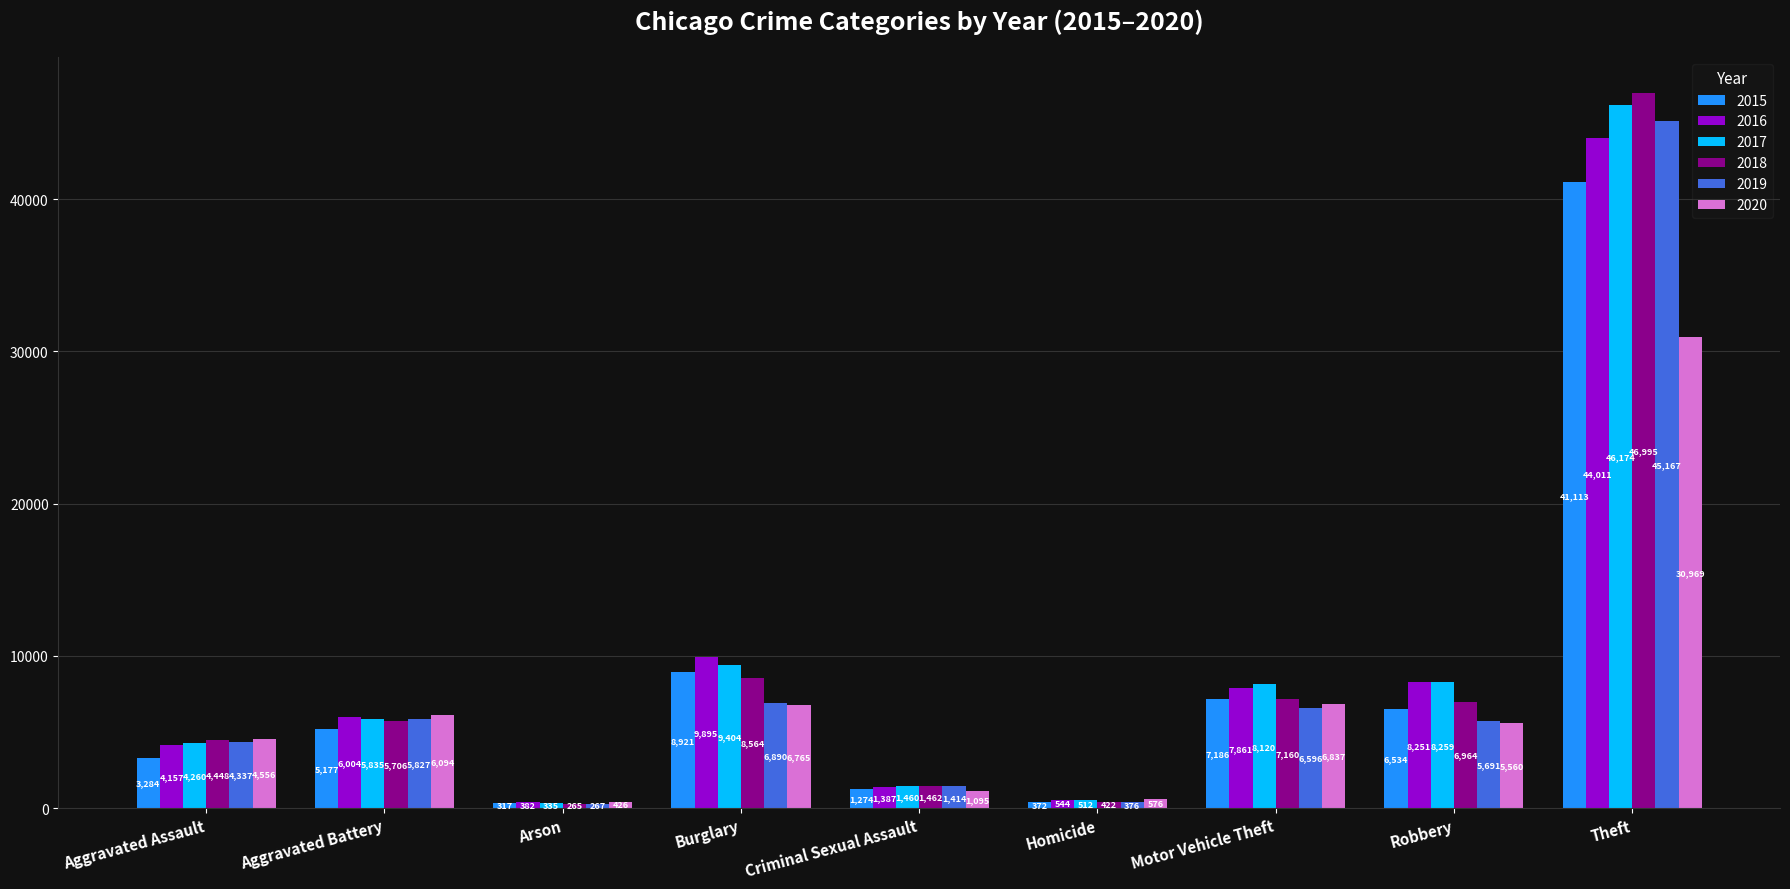

What is the value of the 2019 bar at the 4th from the left?

6890